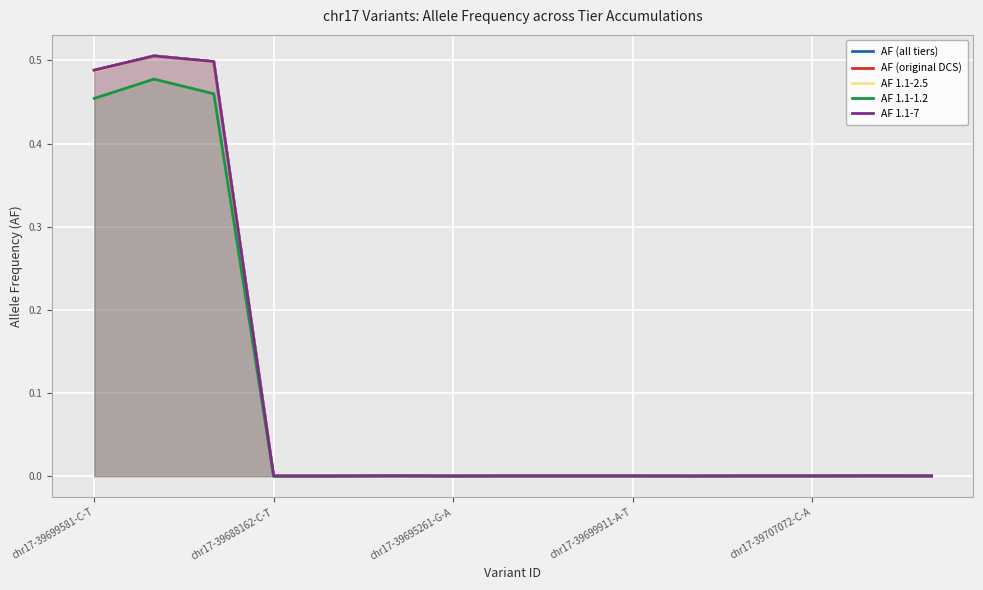

How many interior local peaks does the AF (all tiers) series have?

6